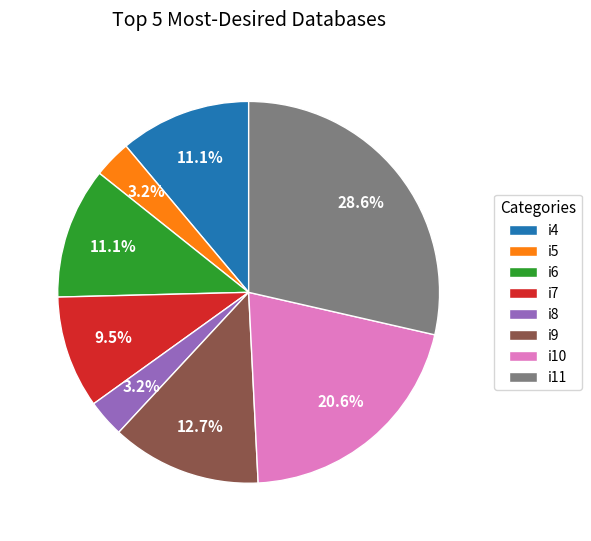

To the nearest percent, what percentage of the pie is i8?

3%